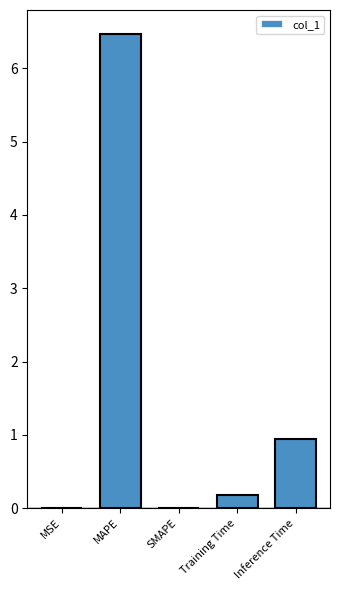

What is the greatest value displayed?

6.5